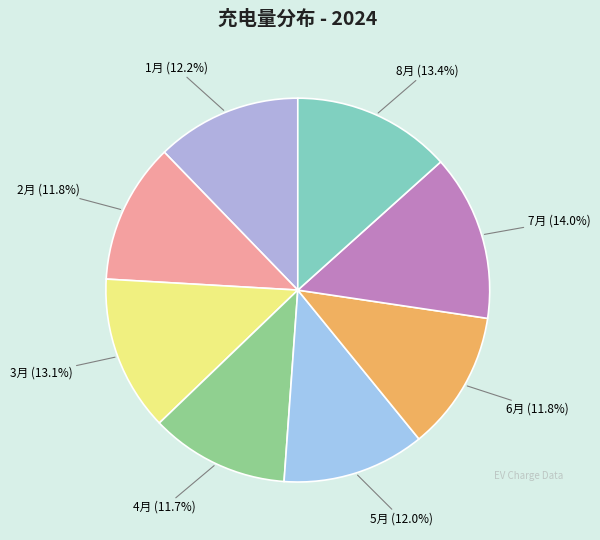

Does any single category account for the majority?

No